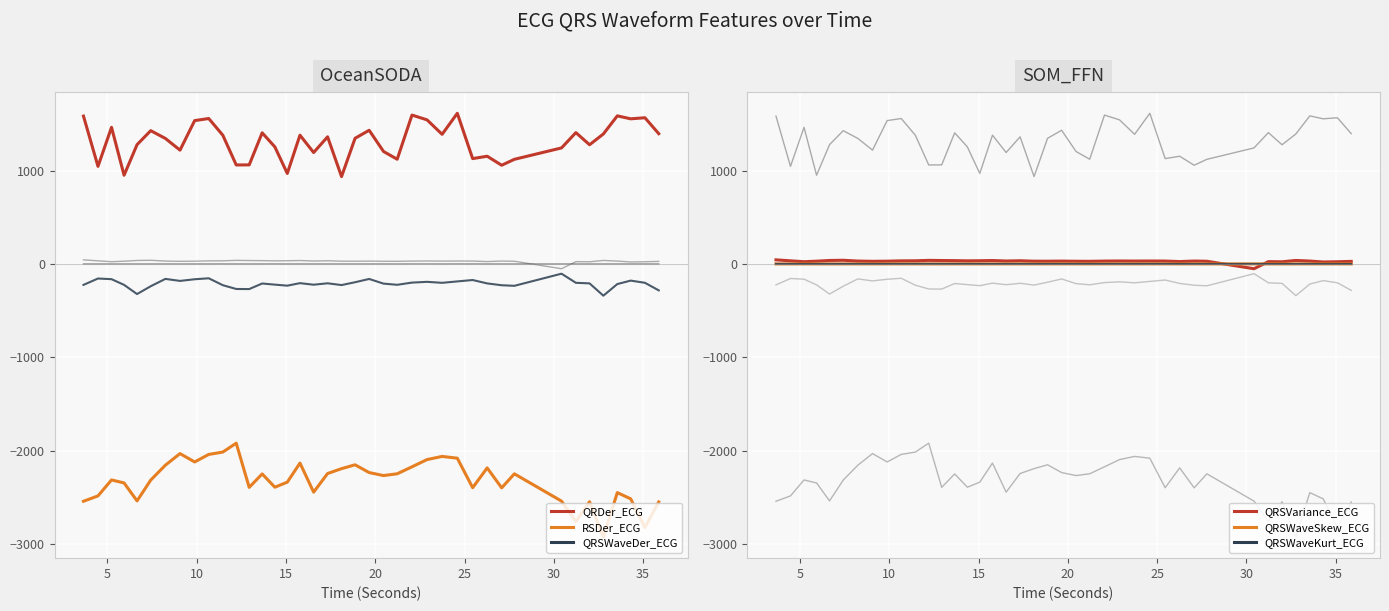

What are all the series names shown in the legend?

QRDer_ECG, RSDer_ECG, QRSWaveDer_ECG, QRSVariance_ECG, QRSWaveSkew_ECG, QRSWaveKurt_ECG